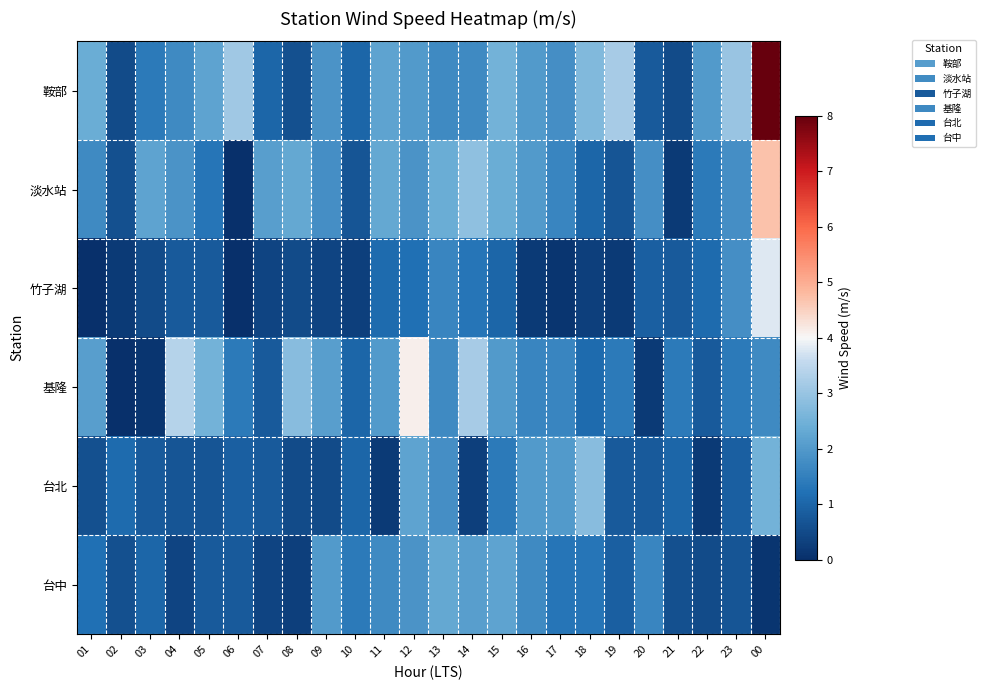

Which series has the widest spread of values?

鞍部